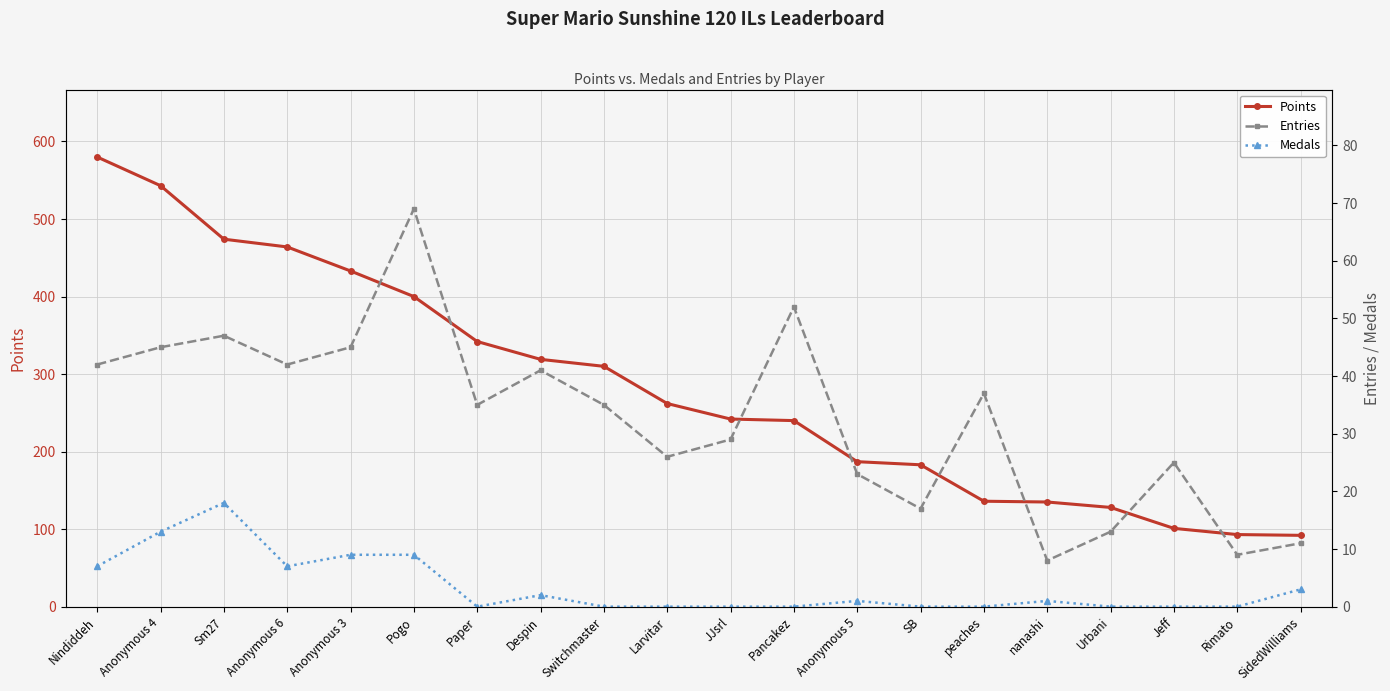

Which category has the highest value in the Entries series?

Pogo